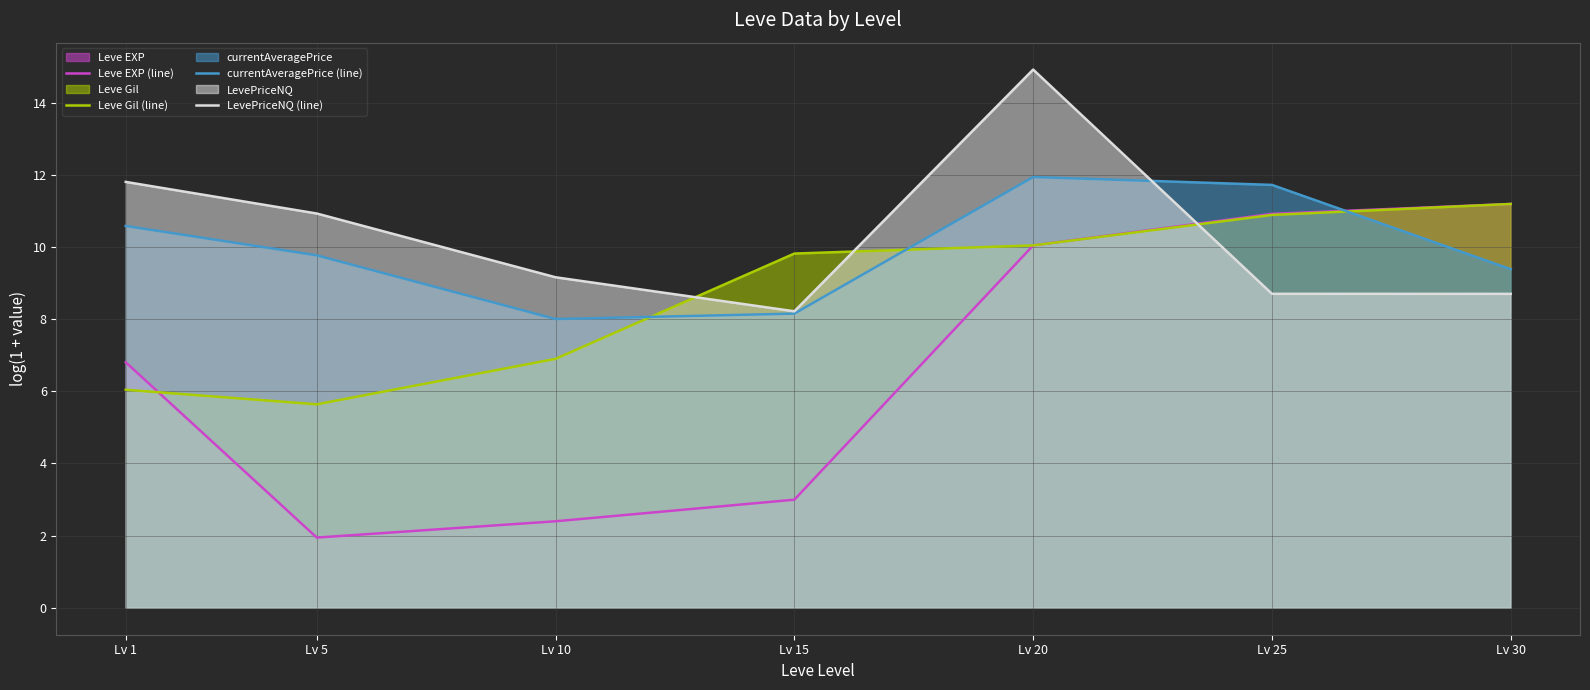

Reading left to right, transcribe all the data shown in this chart.

Leve EXP (line): Lv 1=6.8	Lv 5=1.9	Lv 10=2.4	Lv 15=3.0	Lv 20=10.0	Lv 25=10.9	Lv 30=11.2
Leve Gil (line): Lv 1=6.0	Lv 5=5.6	Lv 10=6.9	Lv 15=9.8	Lv 20=10.0	Lv 25=10.9	Lv 30=11.2
currentAveragePrice (line): Lv 1=10.6	Lv 5=9.8	Lv 10=8.0	Lv 15=8.2	Lv 20=11.9	Lv 25=11.7	Lv 30=9.4
LevePriceNQ (line): Lv 1=11.8	Lv 5=10.9	Lv 10=9.2	Lv 15=8.2	Lv 20=14.9	Lv 25=8.7	Lv 30=8.7